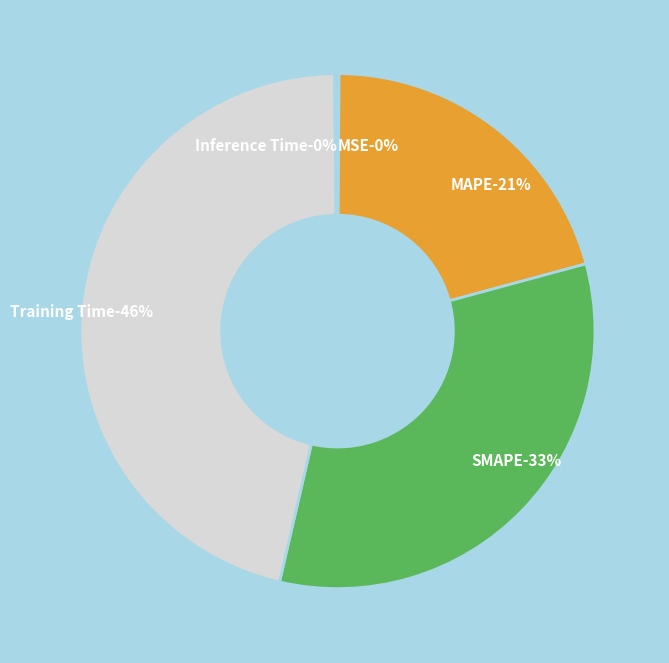

Which has a higher value, SMAPE or Inference Time?

SMAPE